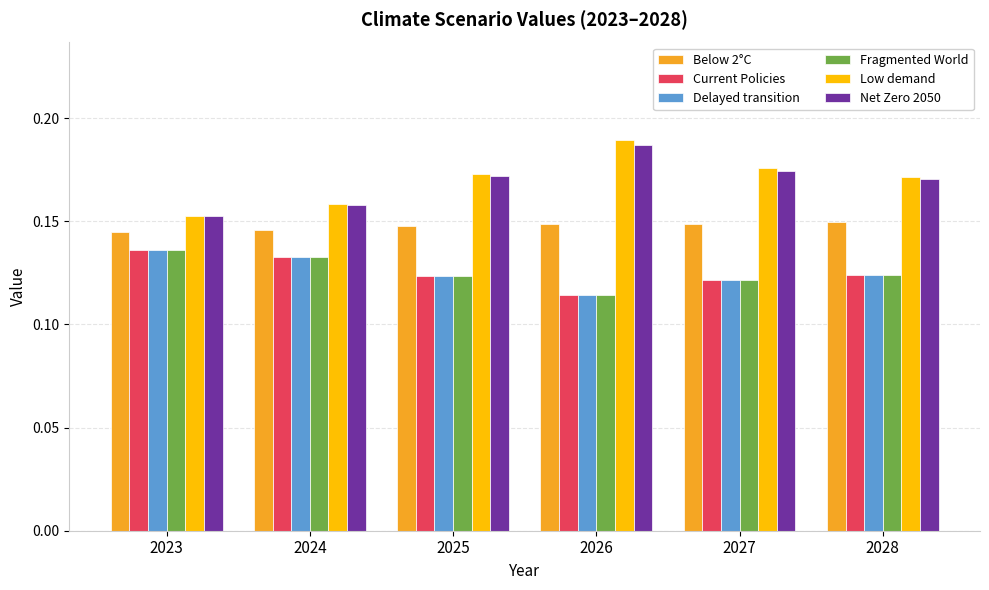

The Net Zero 2050 series shows 0.1 at 2028. True or false?

False